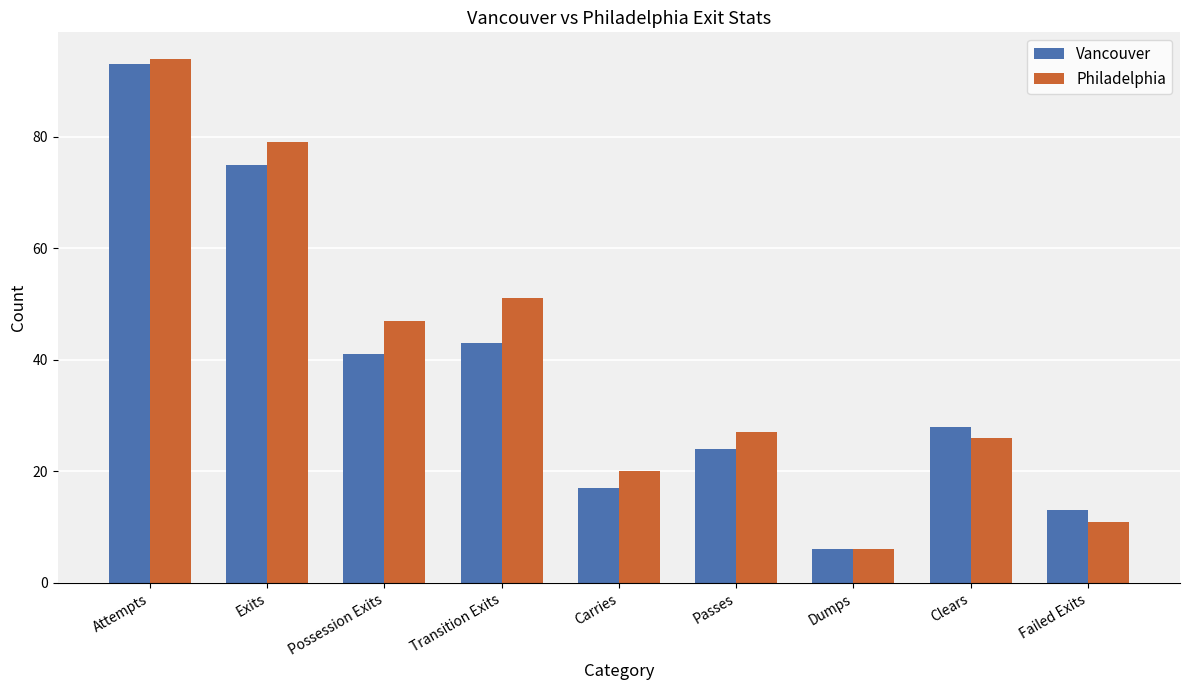

How many data points does each series have?

9